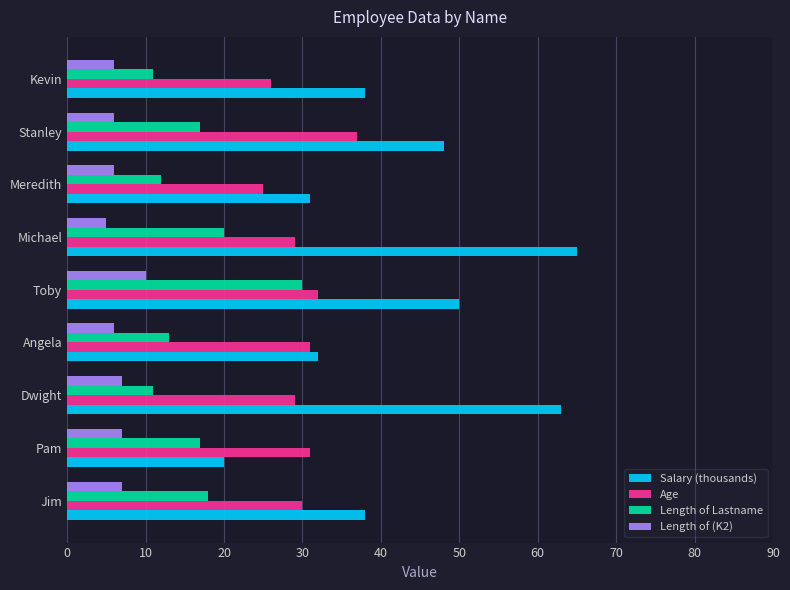

Rank the series by their average value, from lowest to highest.

Length of (K2), Length of Lastname, Age, Salary (thousands)